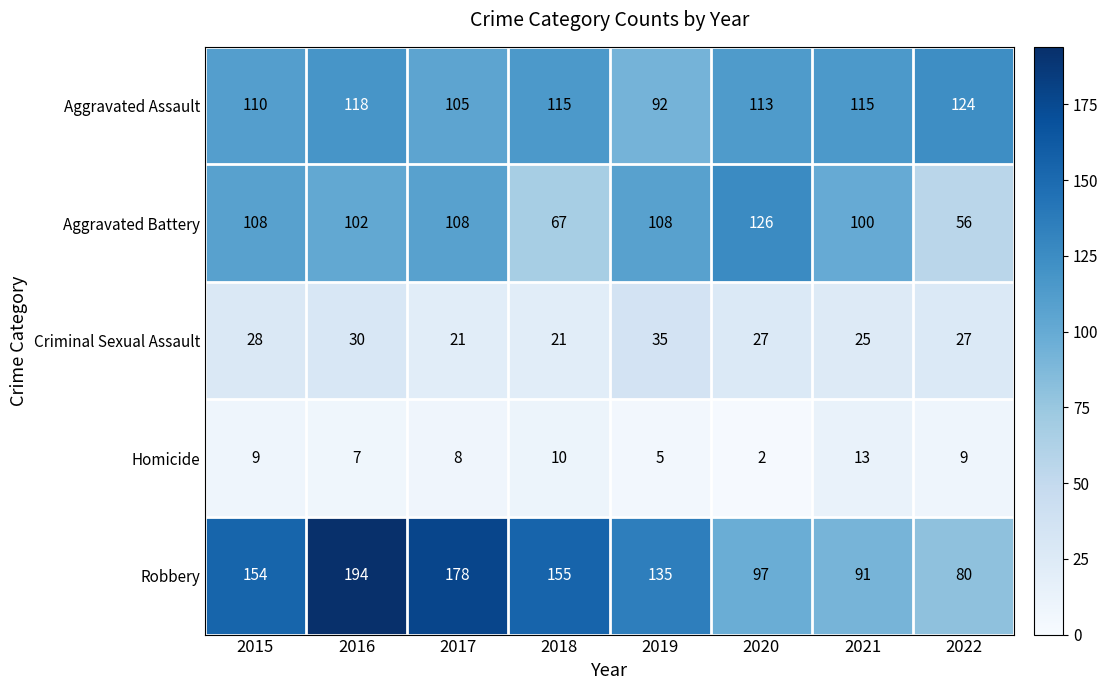

Read the Robbery value at 2016, to the nearest 5.

195